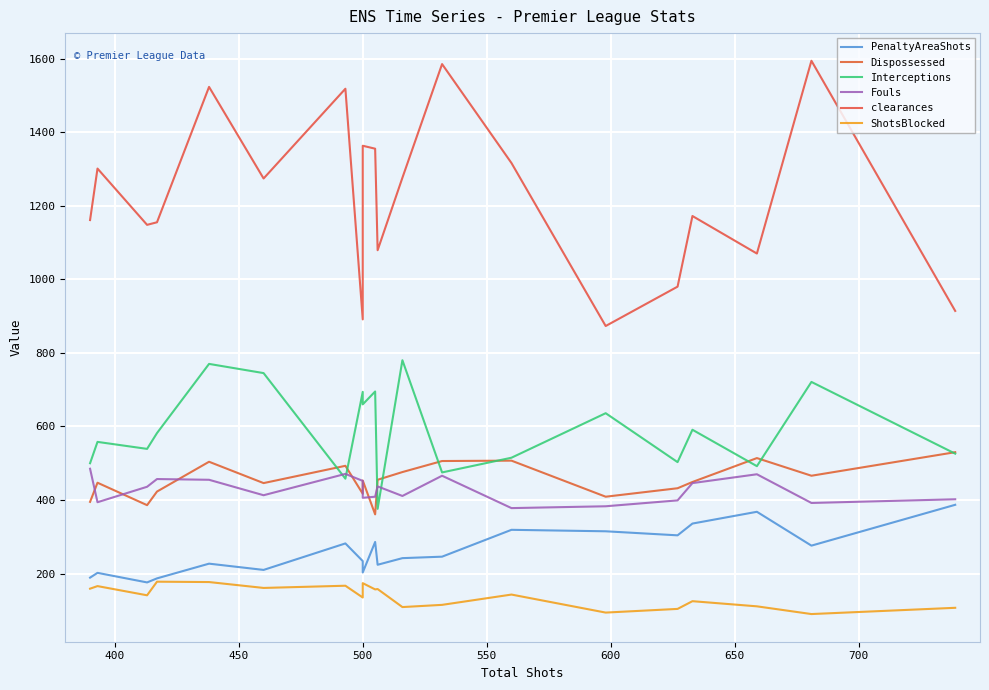

What is the label of the 6th point from the left?

600